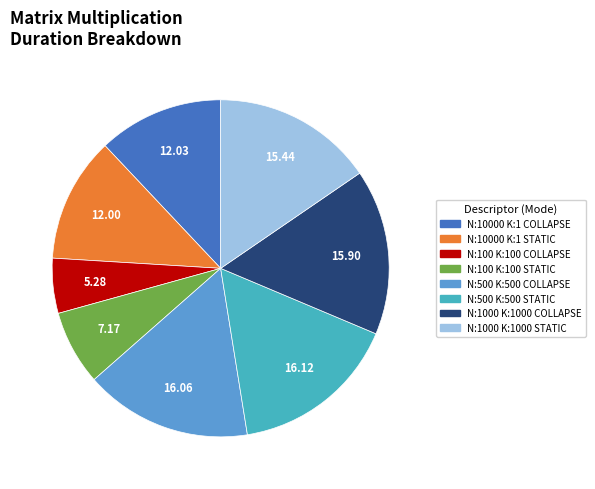

Is there a majority slice in this chart?

No